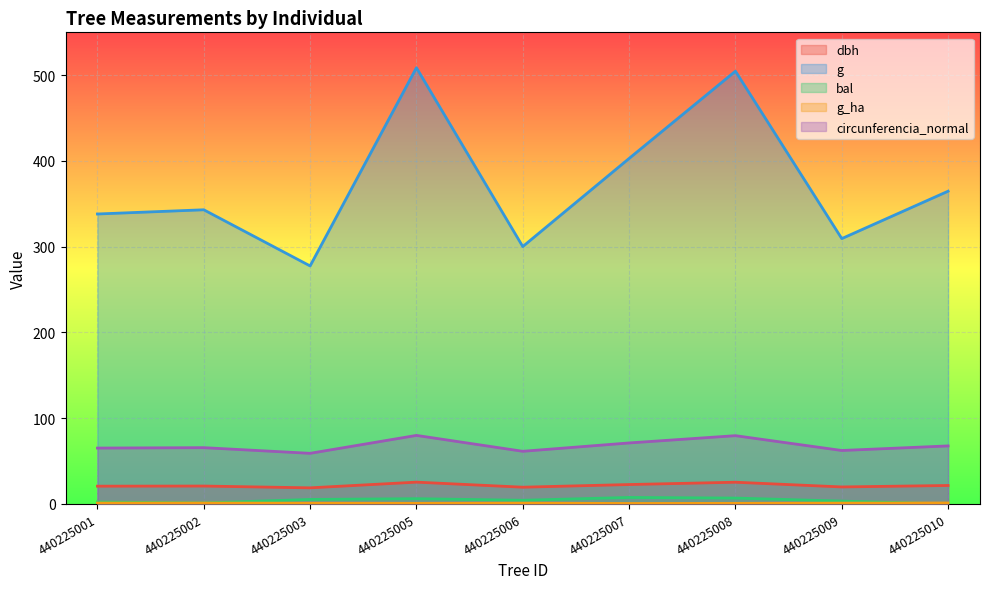

Which category has the highest value across all series?

440225005